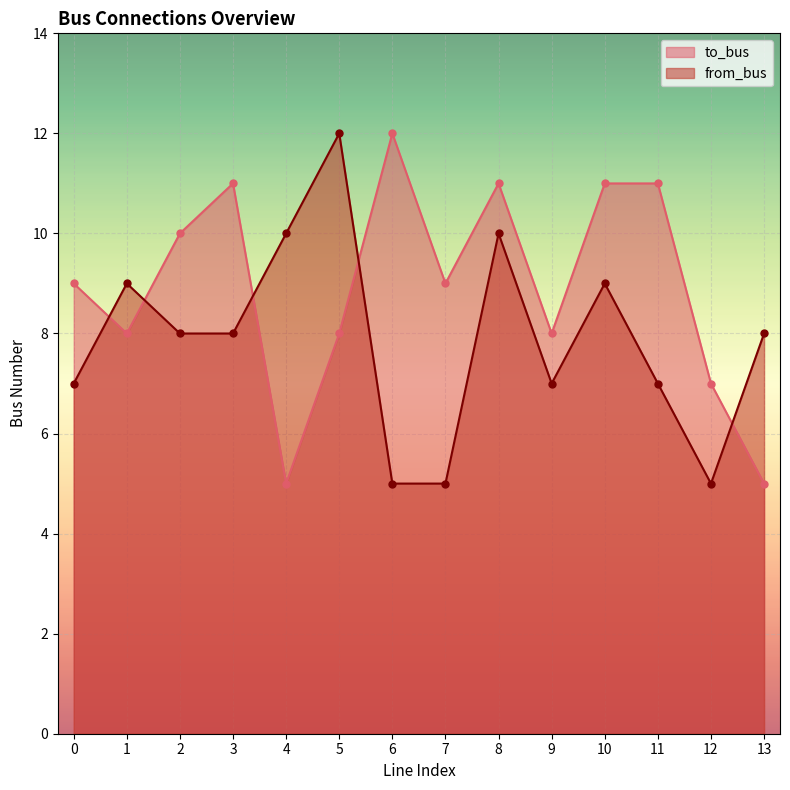

What is the sum of all to_bus values?

125